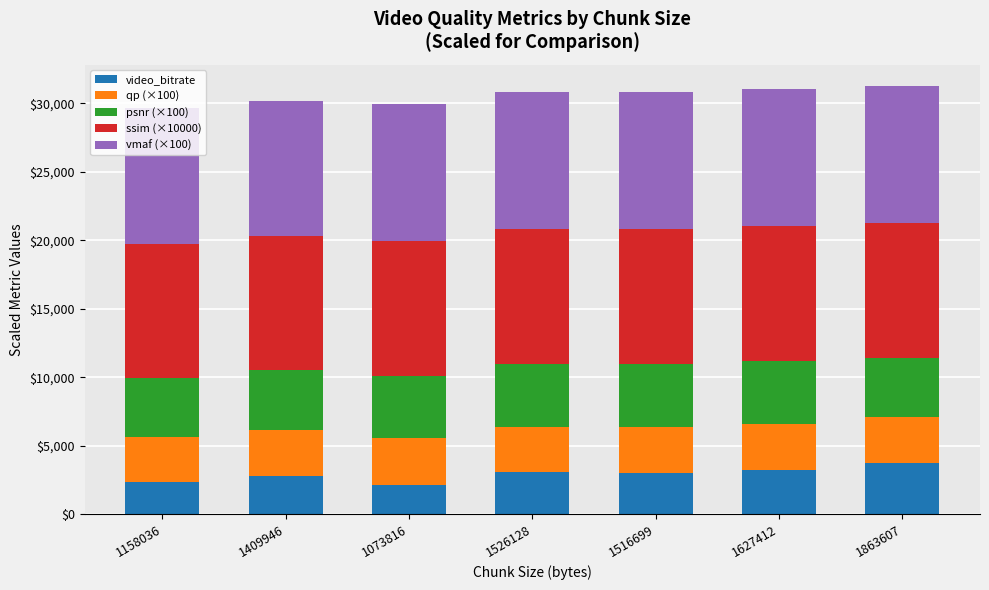

What is the total value across all series at 1073816?

29978.4